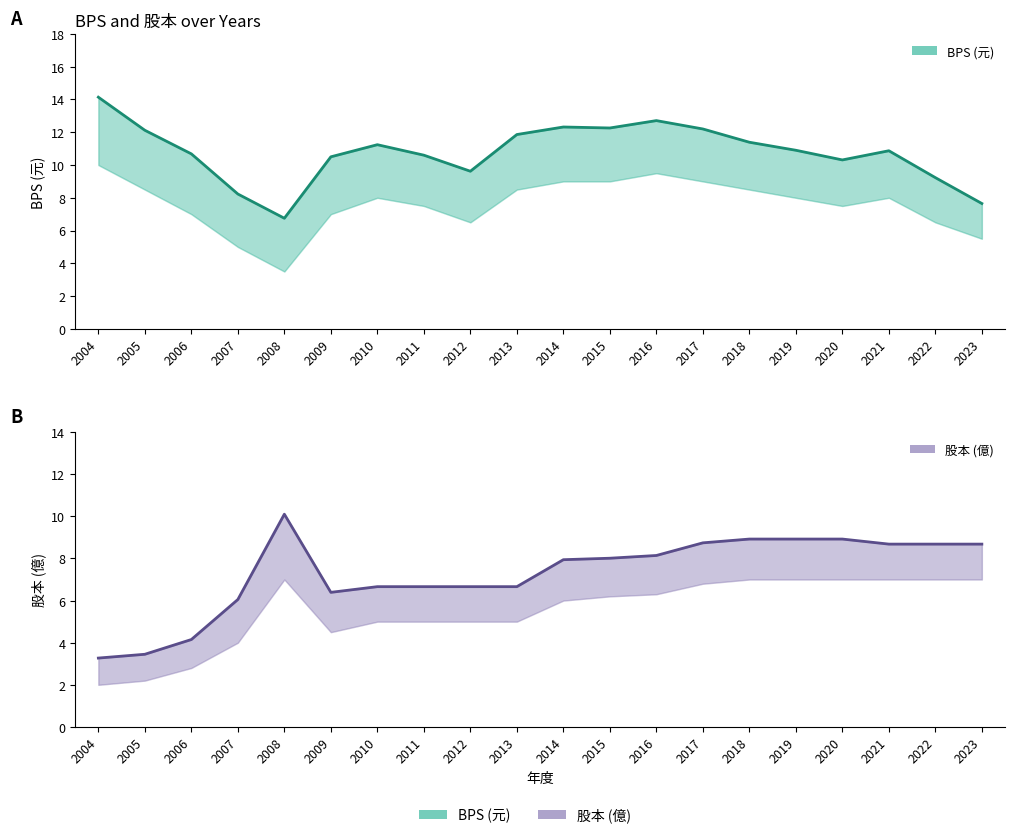

How many data points in 股本 are less than 8?

10